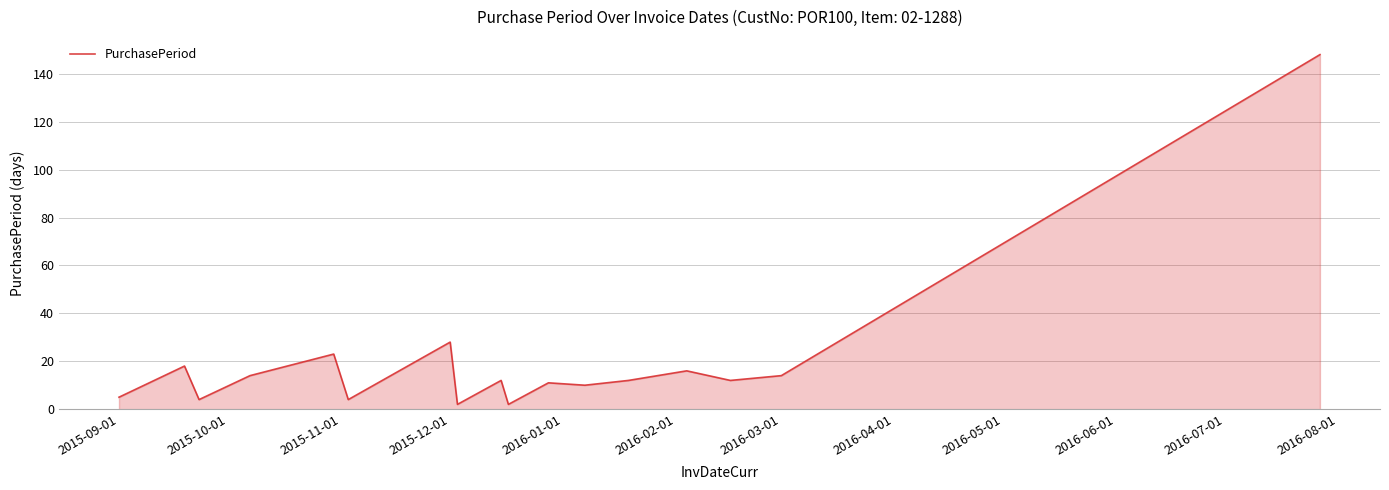

What is the minimum value shown in the chart?

2